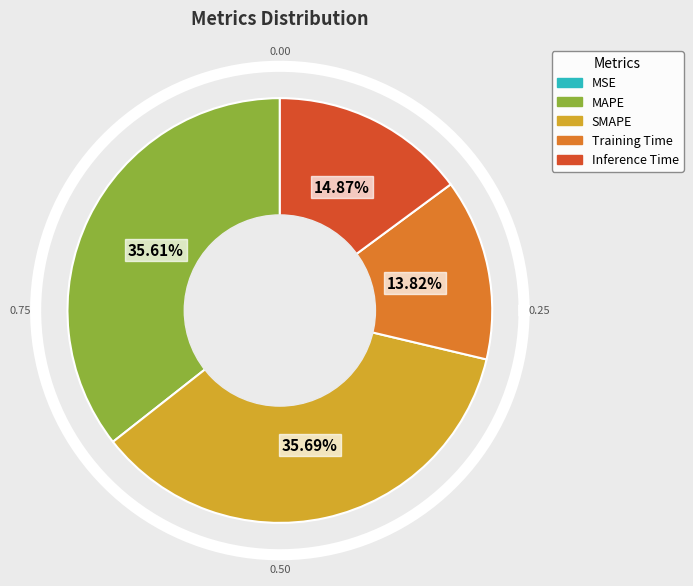

True or false: MAPE accounts for 46% of the total.

False